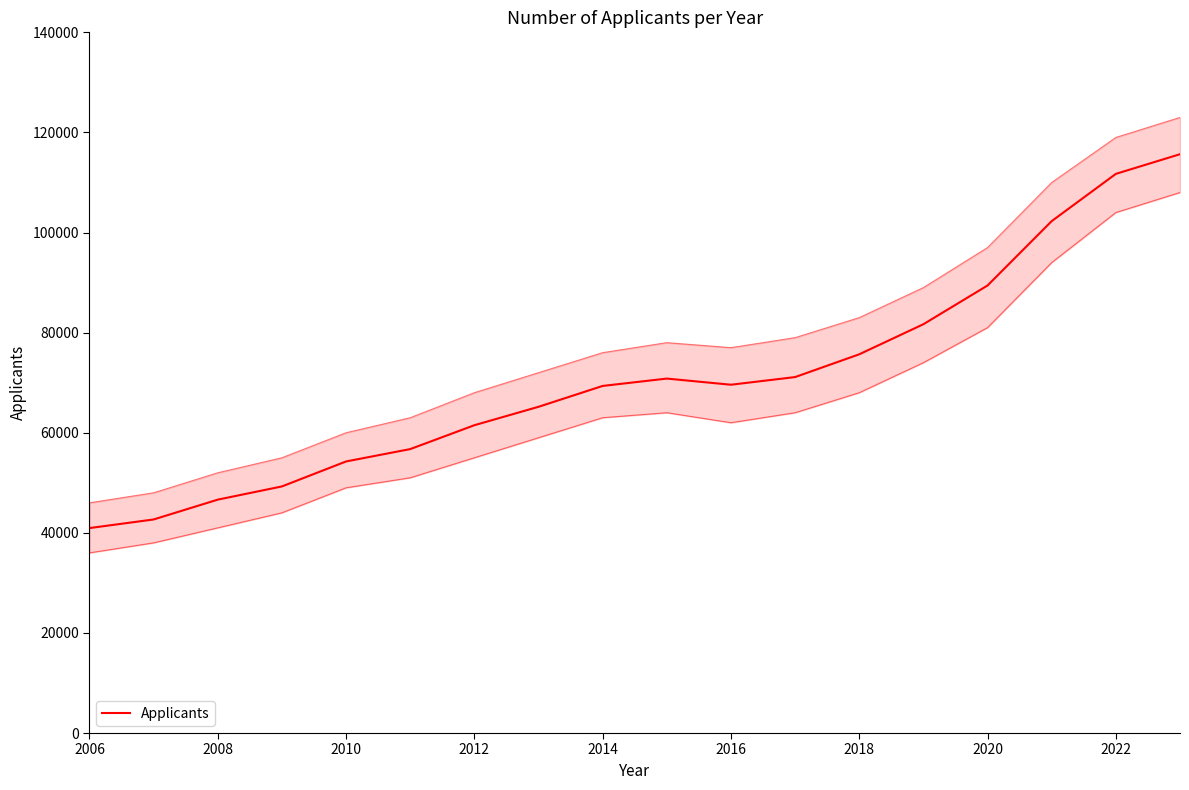

What is the maximum value shown in the chart?

115650